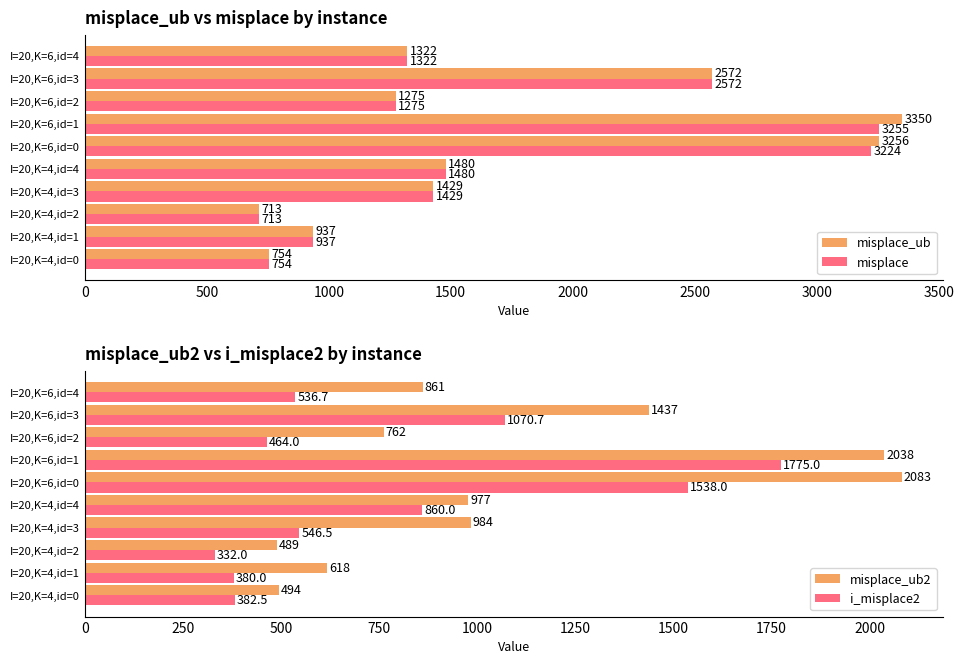

What is the approximate value of misplace at I=20,K=6,id=2, to the nearest 50?

1300